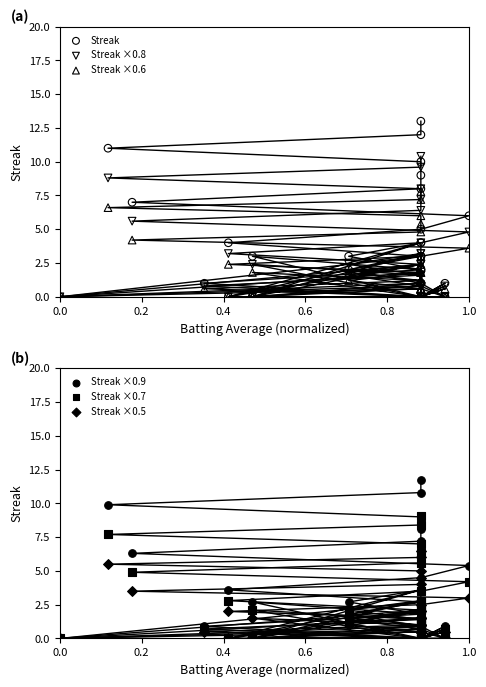

What are all the series names shown in the legend?

Streak, Streak ×0.8, Streak ×0.6, Streak ×0.9, Streak ×0.7, Streak ×0.5